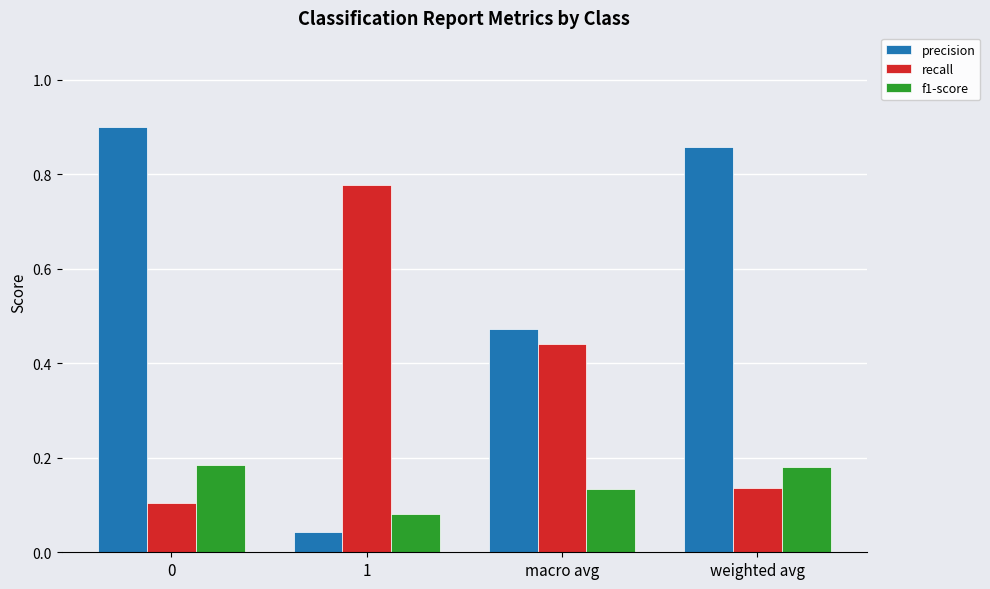

The value of f1-score at 0 is 0.3. True or false?

False